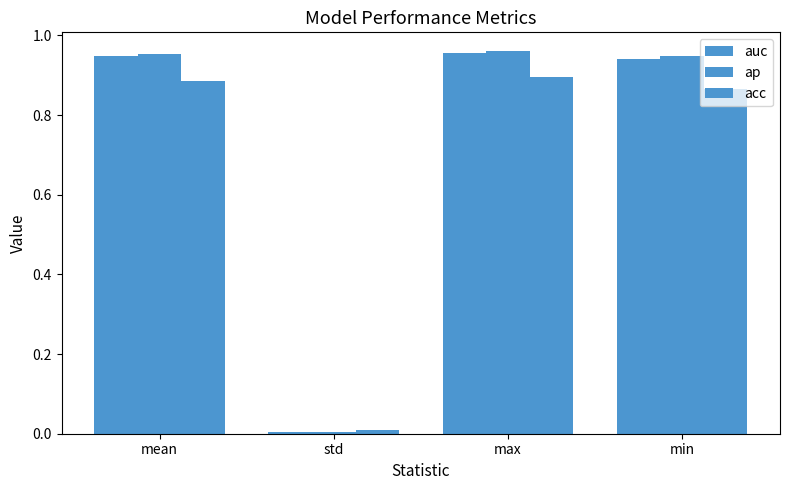

List the labels in order of acc value, largest first.

max, mean, min, std